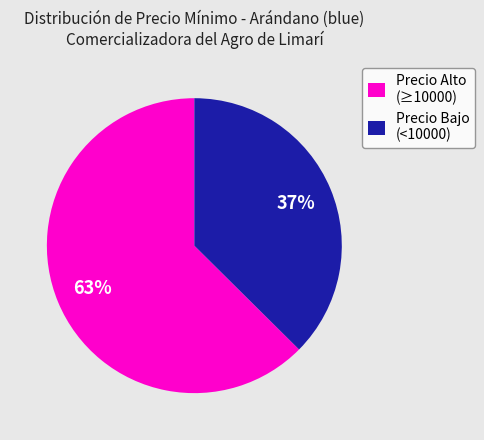

Is there a majority slice in this chart?

Yes